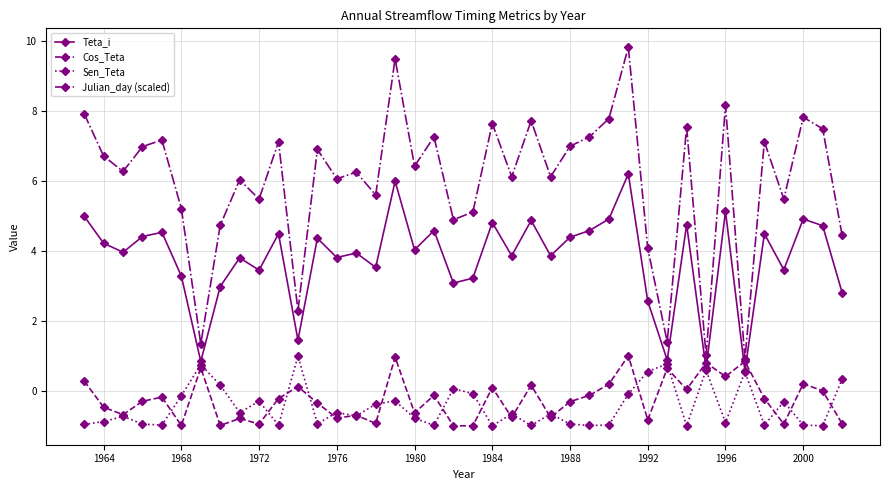

Which series has the widest spread of values?

Julian_day (scaled)